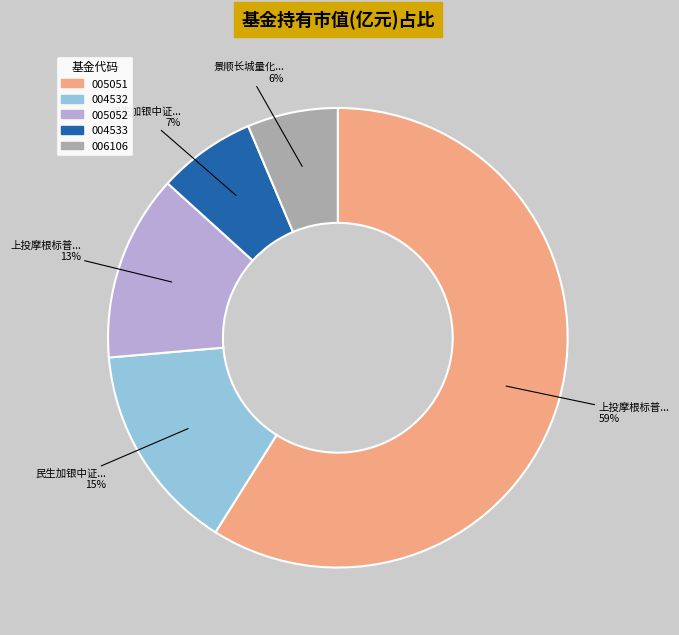

Which has a higher value, 006106 or 005052?

005052